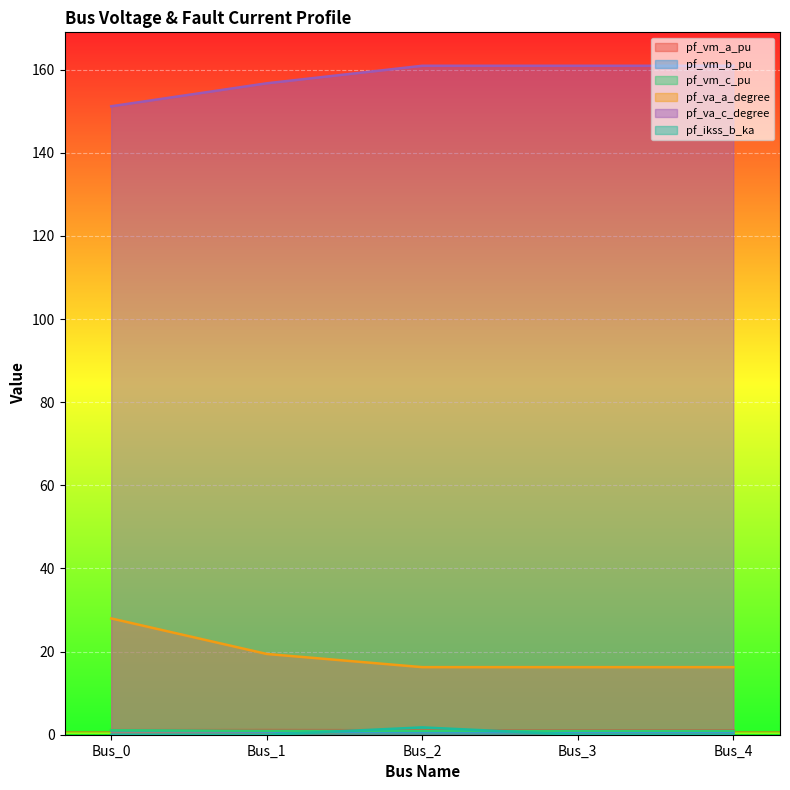

Where is the first local maximum for pf_vm_a_pu?

Bus_1